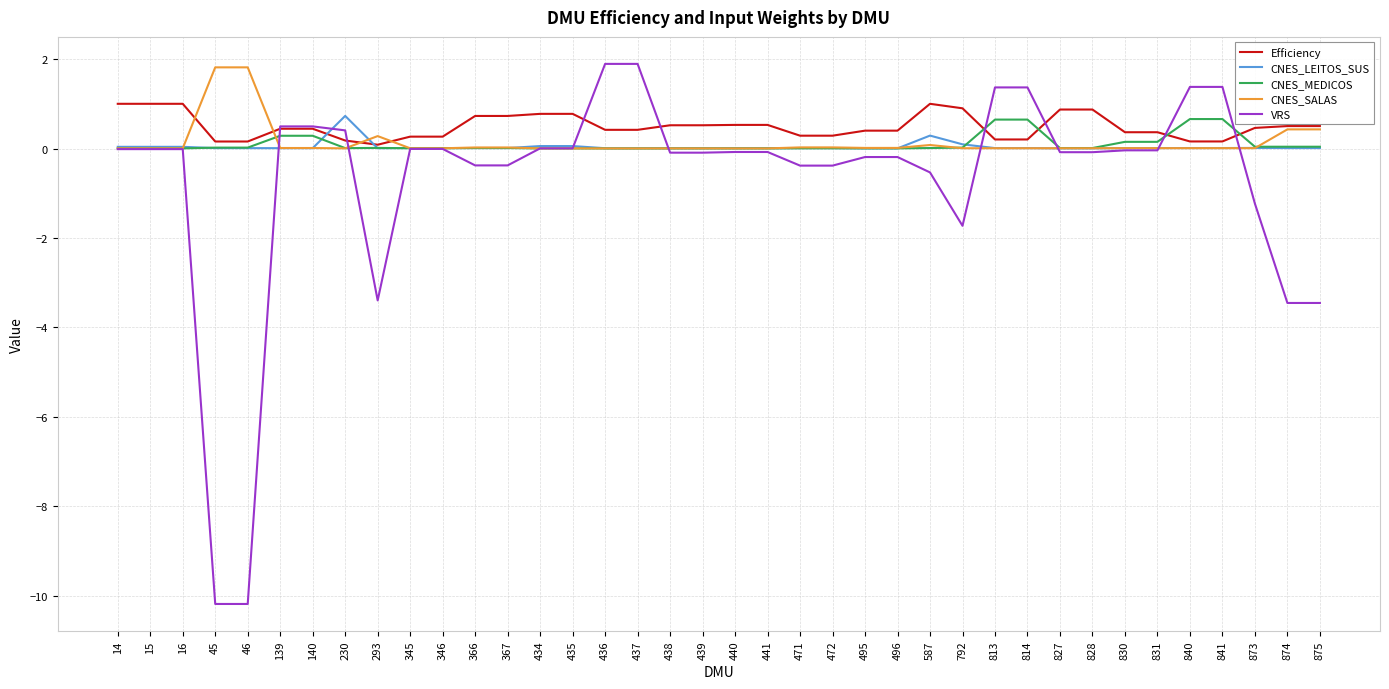

Which series changed the most between 14 and 437?

VRS